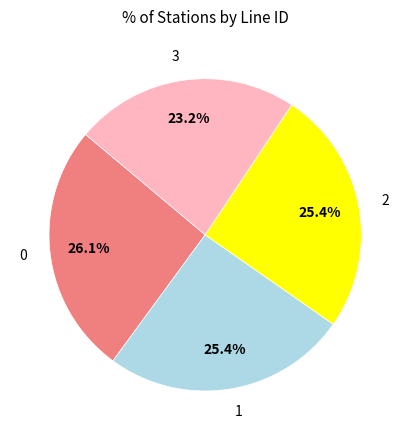

How many slices are in this pie chart?

4